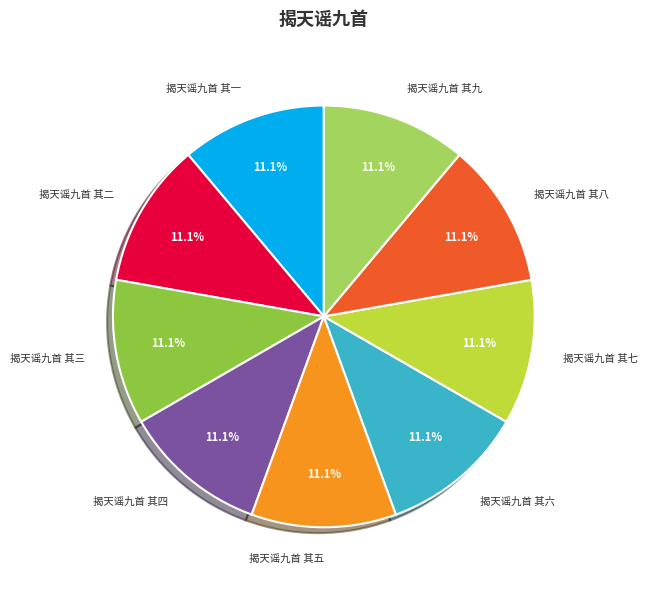

What percentage do 揭天谣九首 其八 and 揭天谣九首 其一 together represent?

22.2%